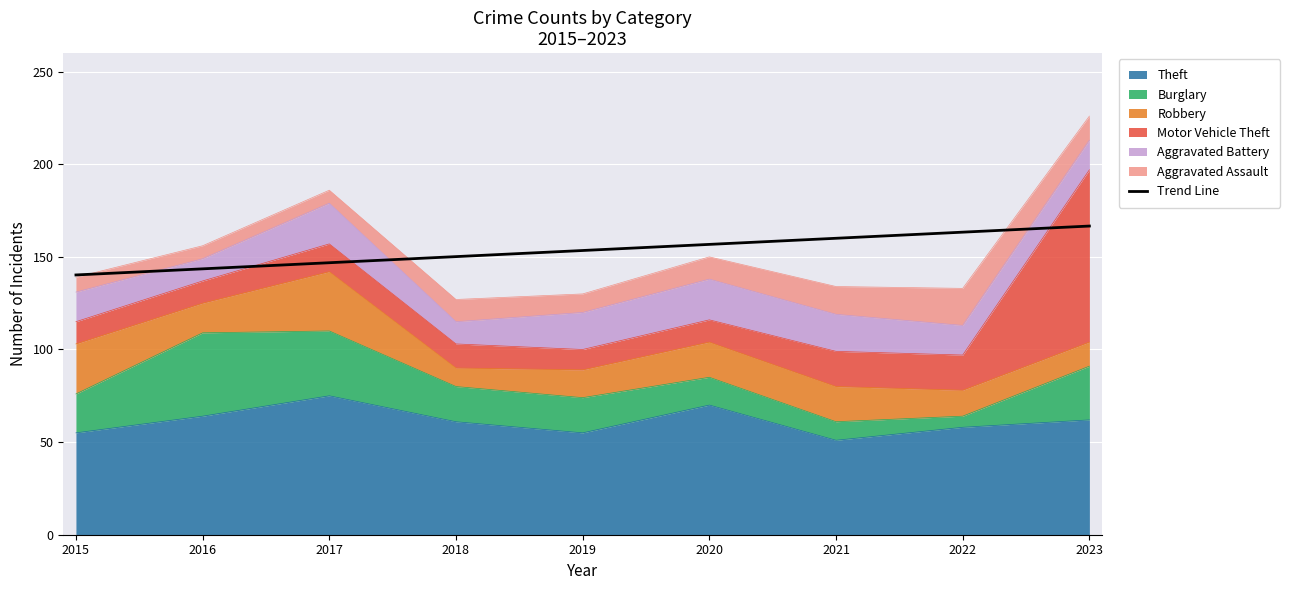

Reading left to right, extract all data points from this chart.

140.2	143.5	146.8	150.1	153.4	156.7	160.0	163.3	166.6